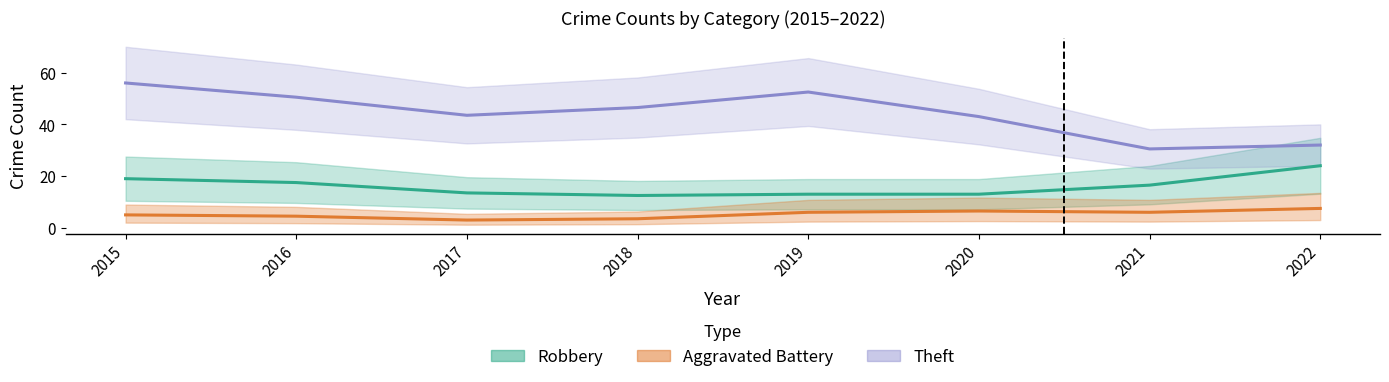

How many data points in Robbery are less than 16?

4